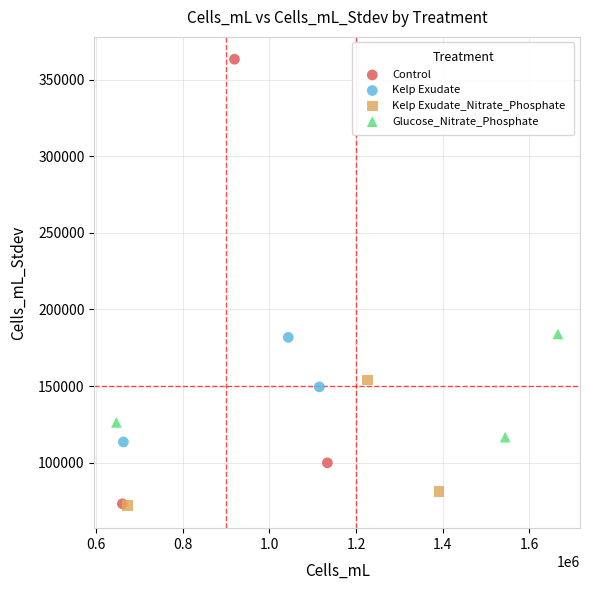

Which series has the largest Y range (max minus min)?

Control